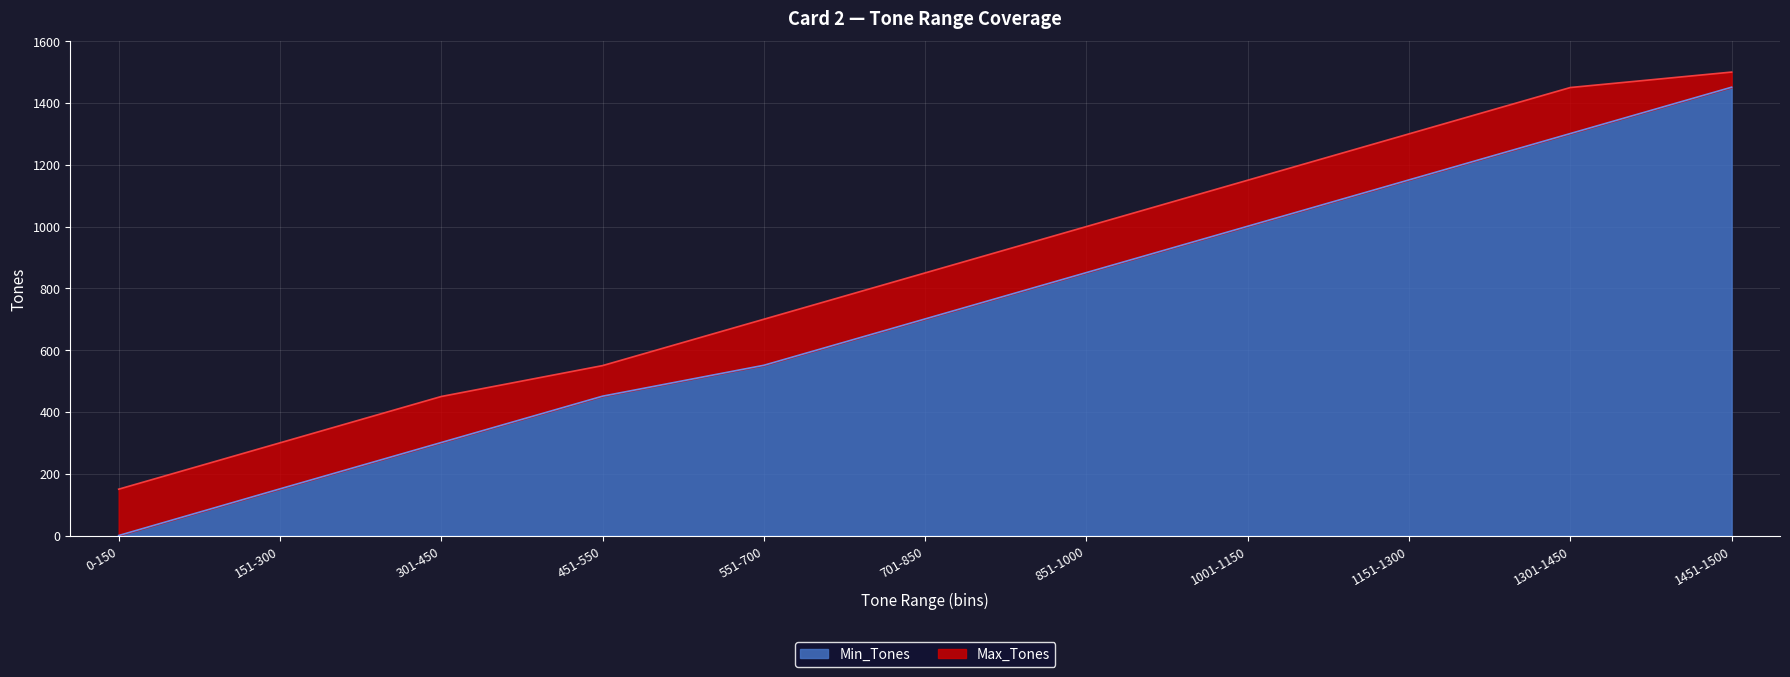

Is the value of Max_Tones at 551-700 greater than the value of Min_Tones at 851-1000?

No